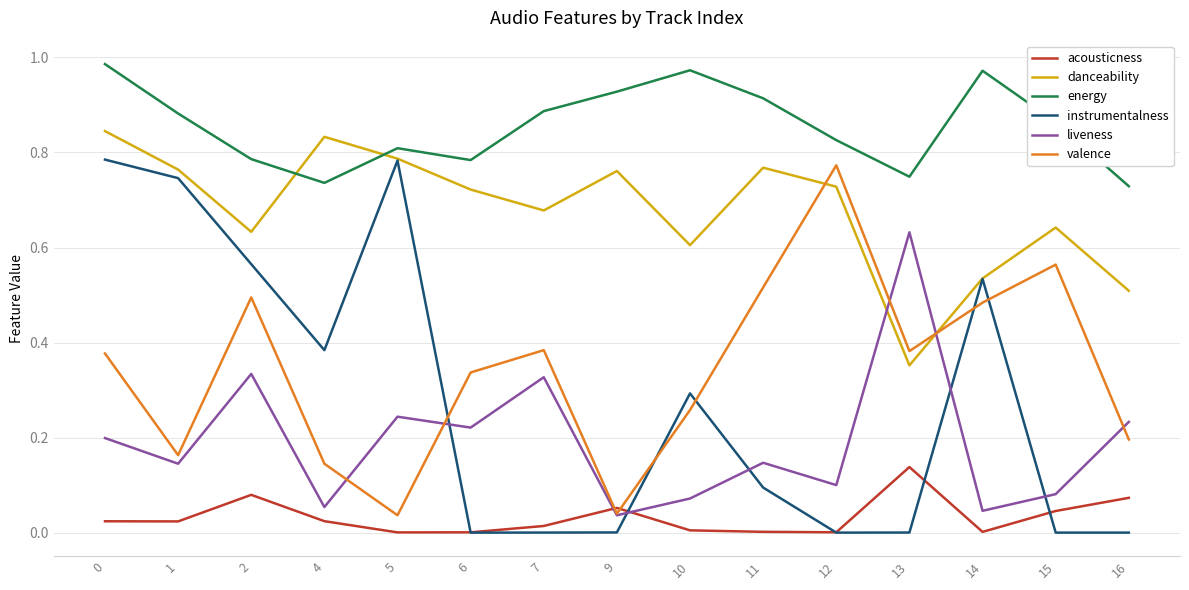

Which series has the largest range (max minus min)?

instrumentalness